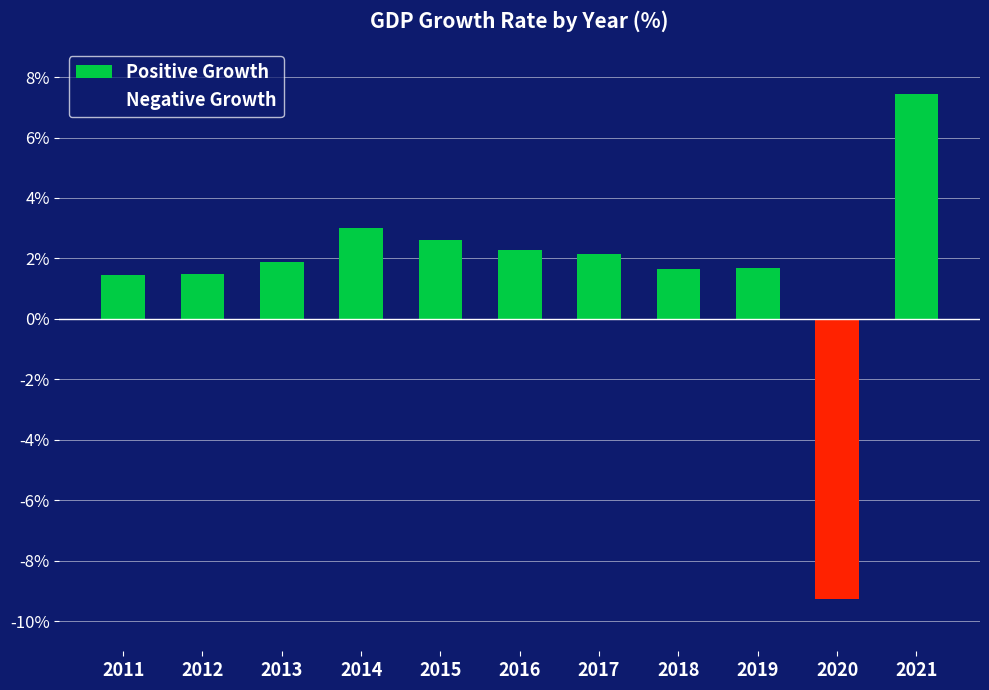

At how many categories does at least one series exceed 5?

1